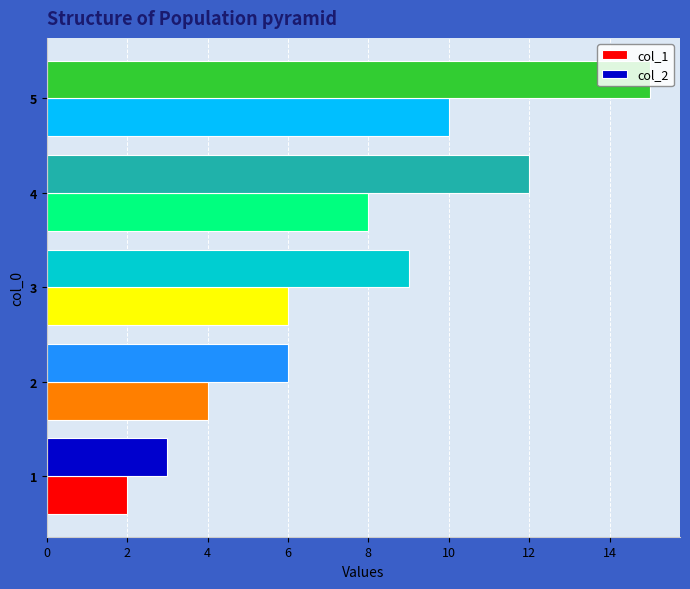

How many distinct data groups are displayed?

2